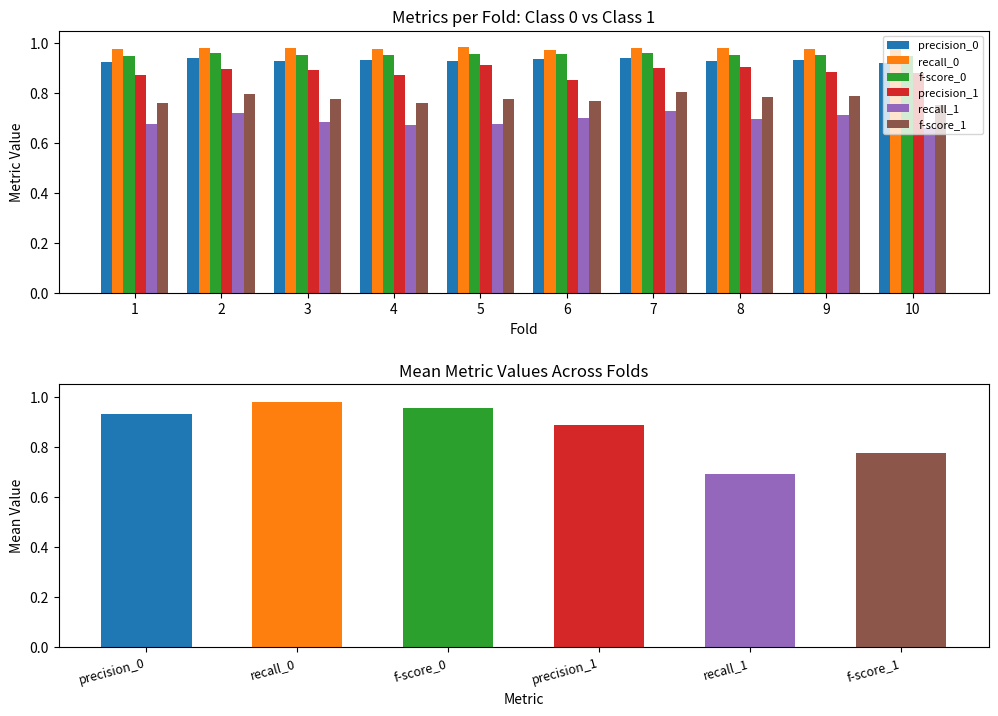

Is it true that recall_0 equals 1.0 at 3?

True